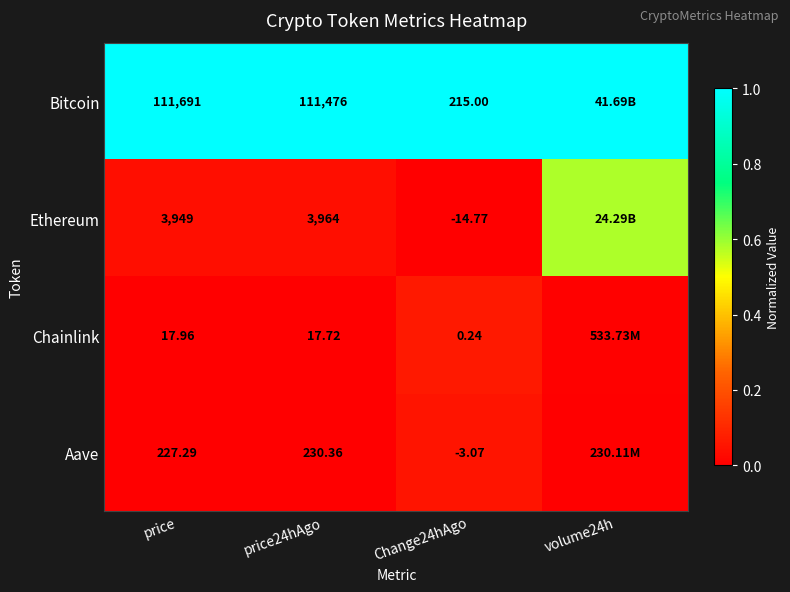

At Change24hAgo, list the series in order from smallest to largest.

Ethereum, Aave, Chainlink, Bitcoin